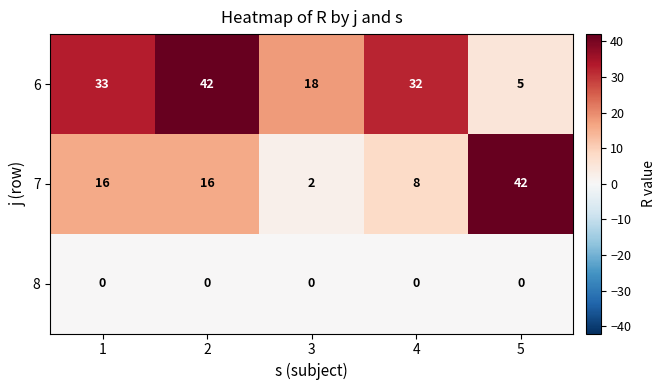

What is the difference between the highest and lowest values at 5?

42